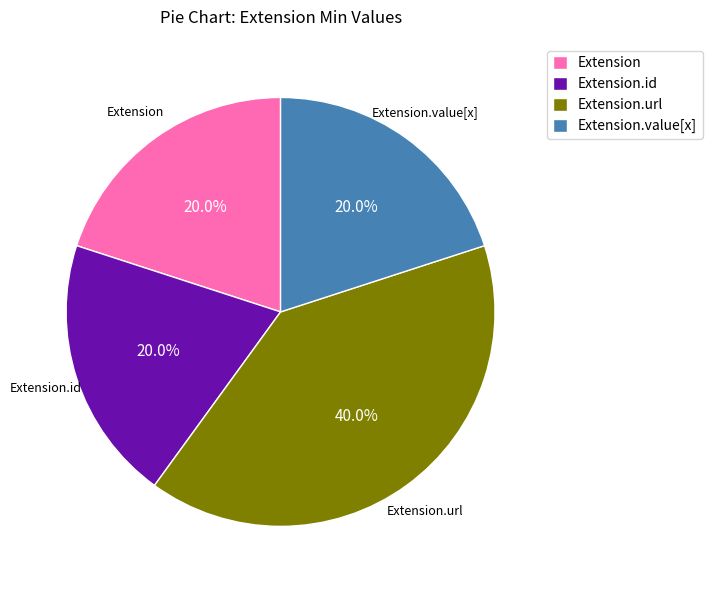

How many segments does this pie chart have?

4